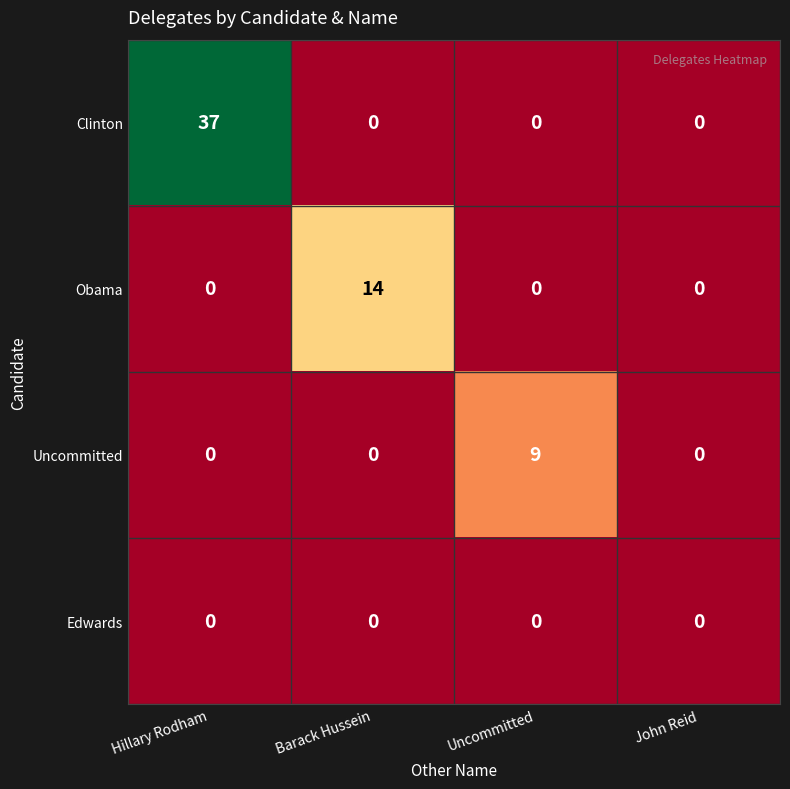

What is the difference between the maximum and minimum values in the Uncommitted series?

9